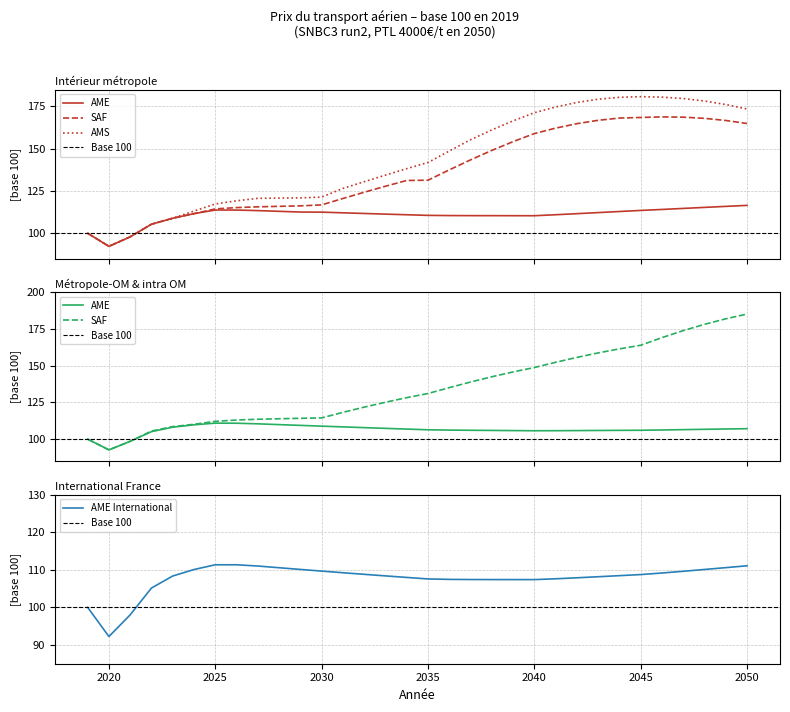

Which series has the widest spread of values?

SAF Metropole-OM